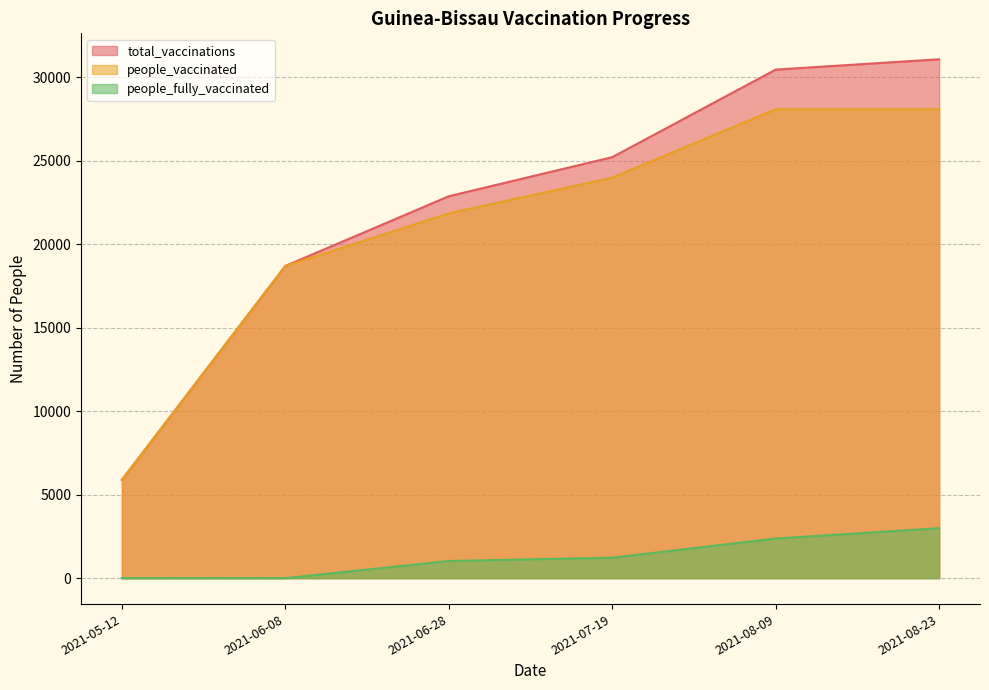

Reading left to right, extract all data points from this chart.

total_vaccinations: 2021-05-12=5889	2021-06-08=18706	2021-06-28=22883	2021-07-19=25225	2021-08-09=30471	2021-08-23=31090
people_vaccinated: 2021-05-12=5889	2021-06-08=18706	2021-06-28=21855	2021-07-19=24000	2021-08-09=28097	2021-08-23=28097
people_fully_vaccinated: 2021-05-12=0	2021-06-08=0	2021-06-28=1028	2021-07-19=1225	2021-08-09=2374	2021-08-23=2993